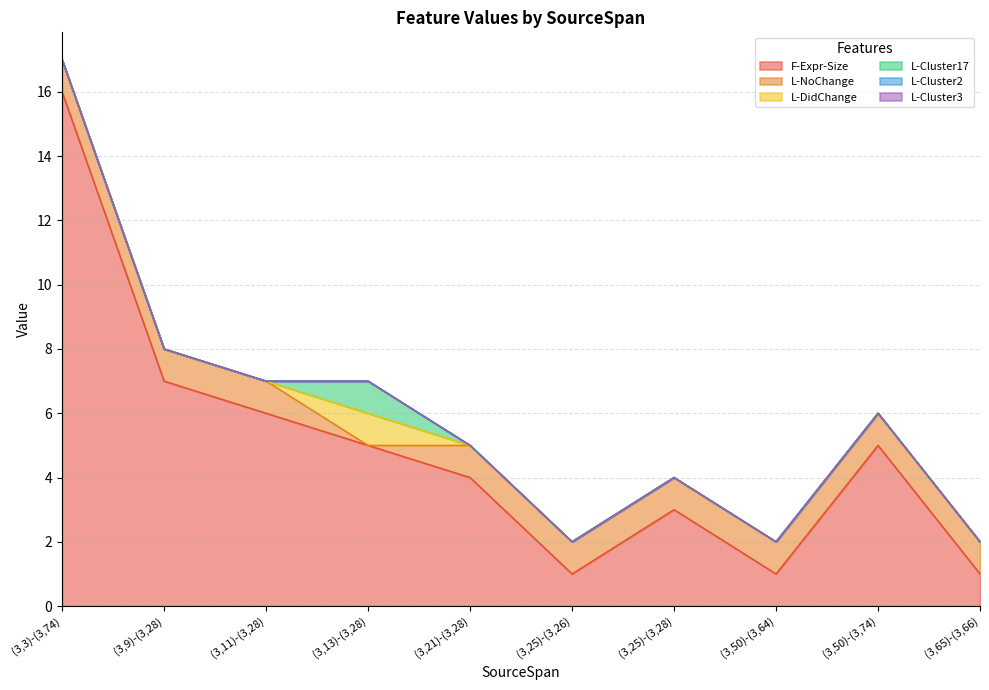

What is the spread (max minus min) of values at (3,21)-(3,28)?

4